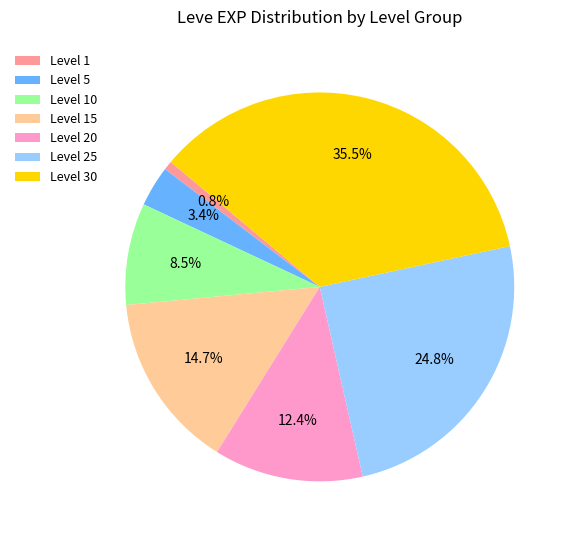

Which category has the smallest portion of the pie?

Level 1